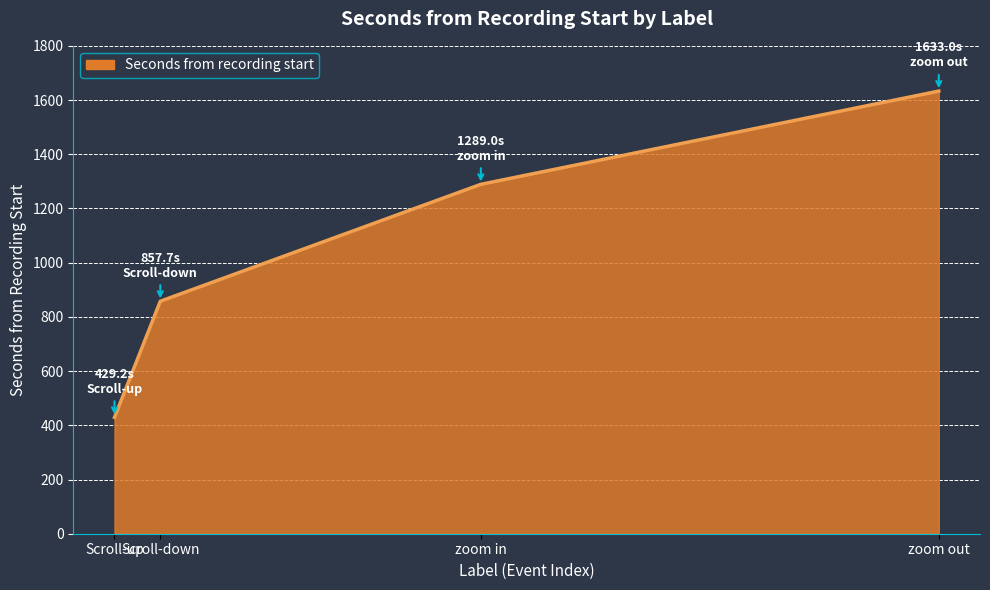

Which label corresponds to the smallest value in the chart?

Scroll-up